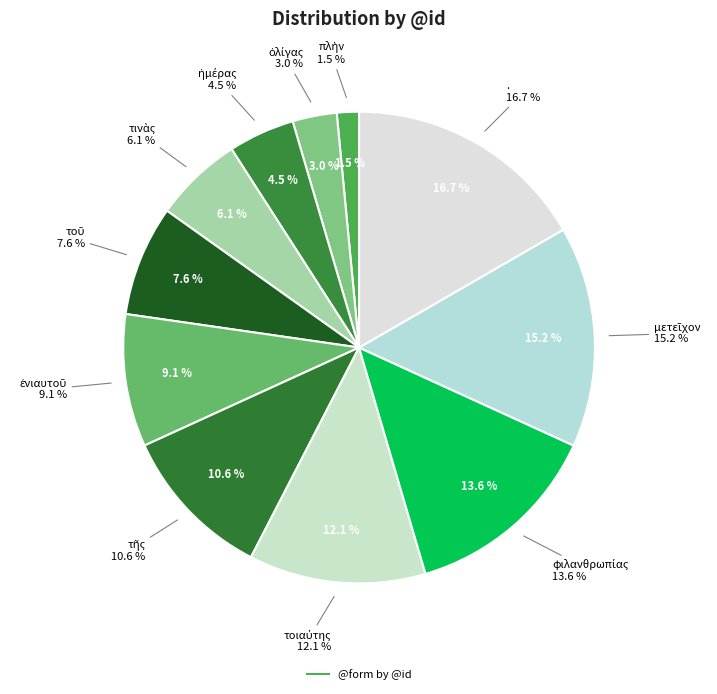

Rank the categories by value from lowest to highest.

πλὴν, ὀλίγας, ἡμέρας, τινὰς, τοῦ, ἐνιαυτοῦ, τῆς, τοιαύτης, φιλανθρωπίας, μετεῖχον, .